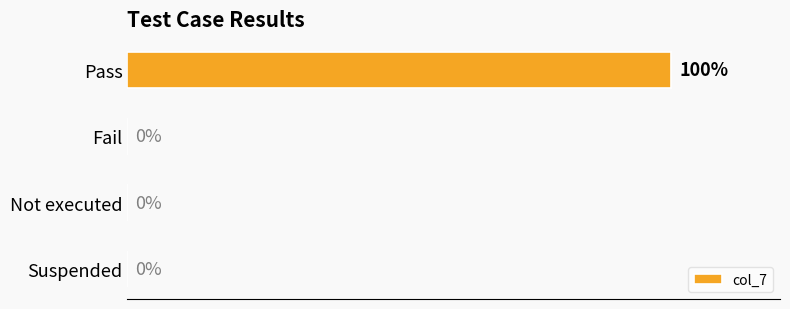

Are the bars grouped side by side (vs. stacked)?

No